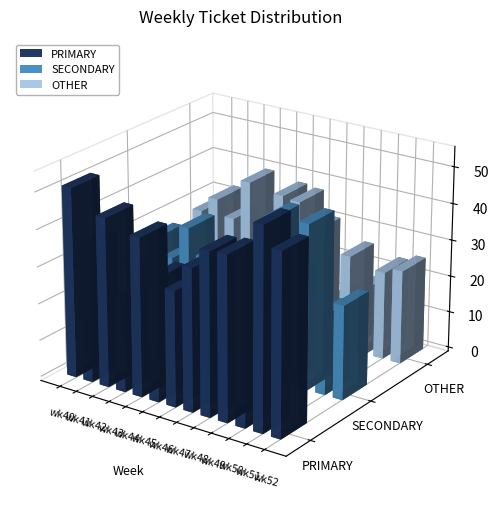

What is the highest value of the PRIMARY series?

54.4